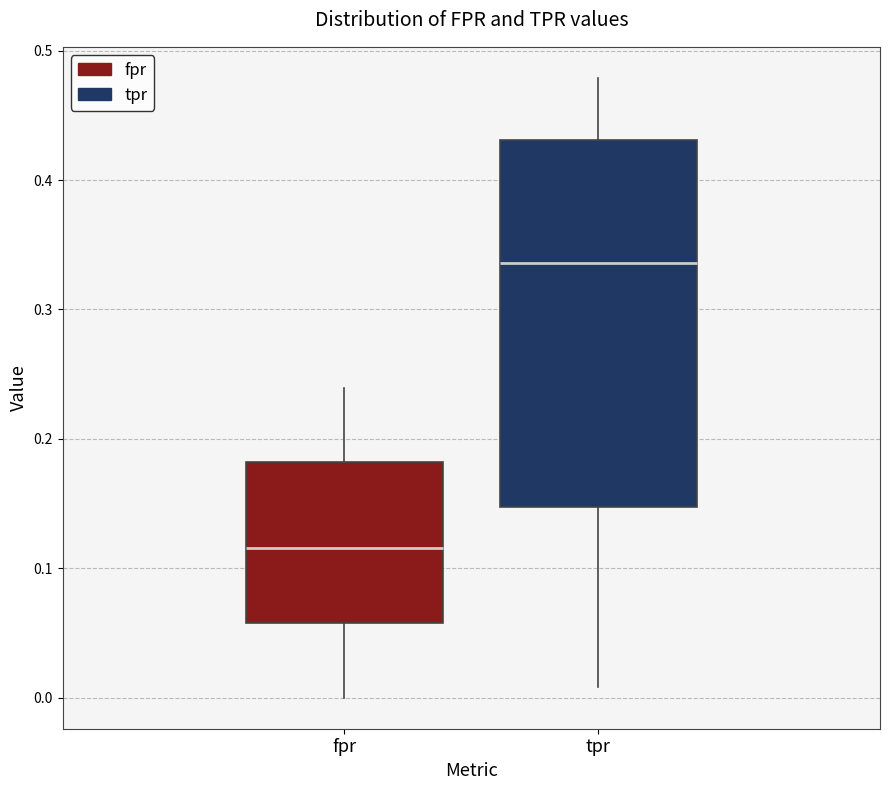

Which box is the tallest, from its lower edge to its upper edge?

tpr